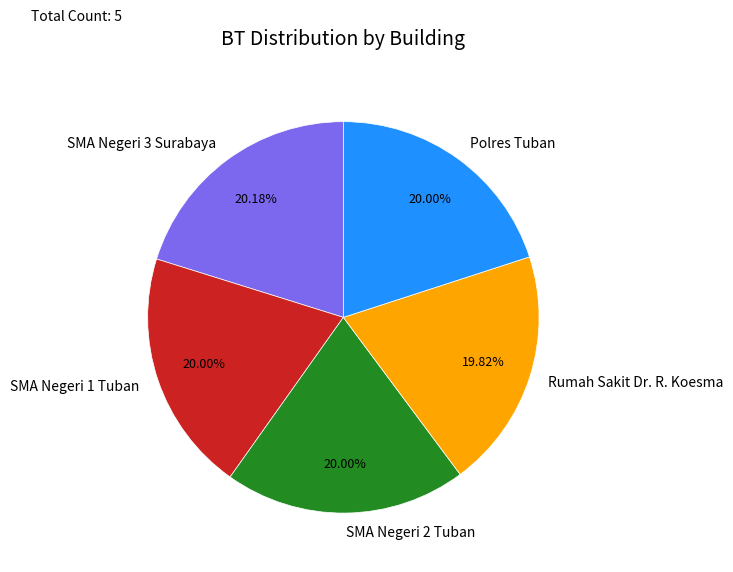

Is there any slice that represents more than half of the pie?

No